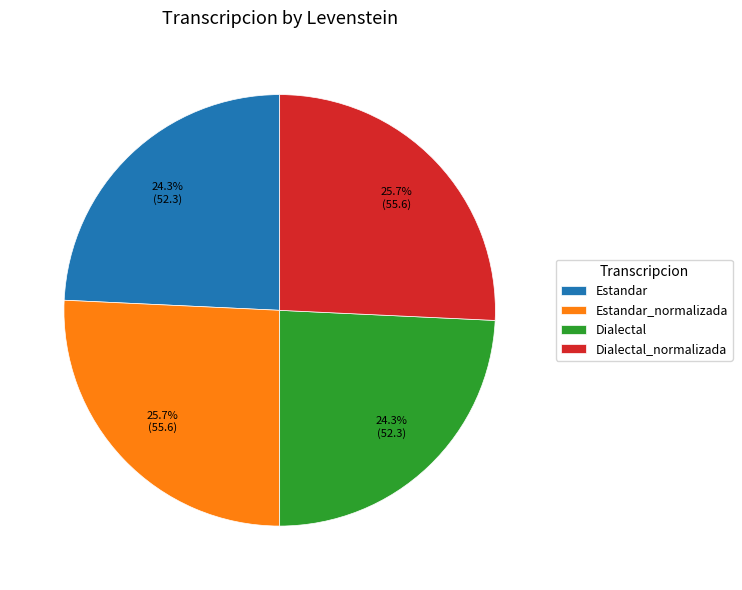

To the nearest percent, what percentage of the pie is Dialectal?

24%